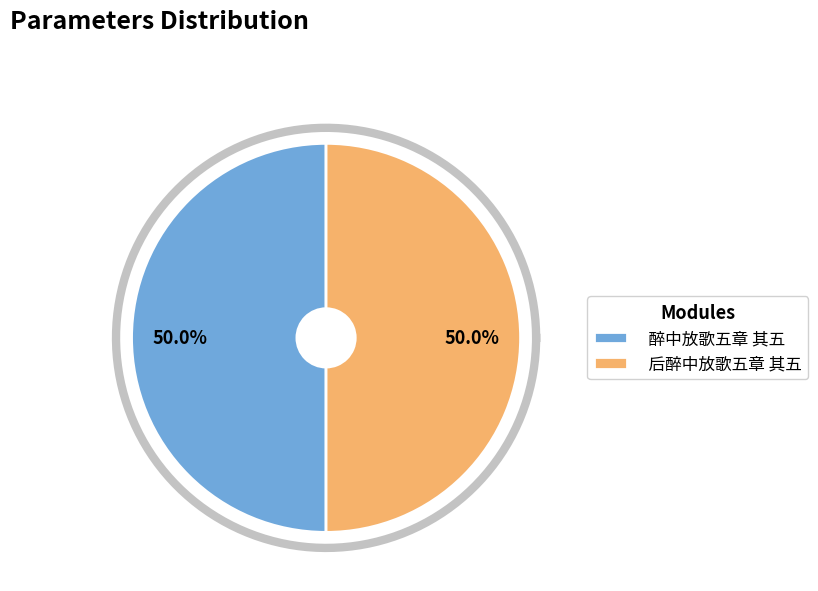

What percentage is the 后醉中放歌五章 其五 slice, to the nearest percent?

50%